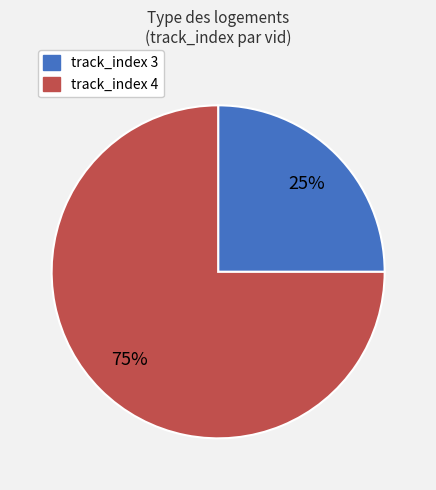

To the nearest percent, what is the difference between the largest and smallest slice percentages?

50%